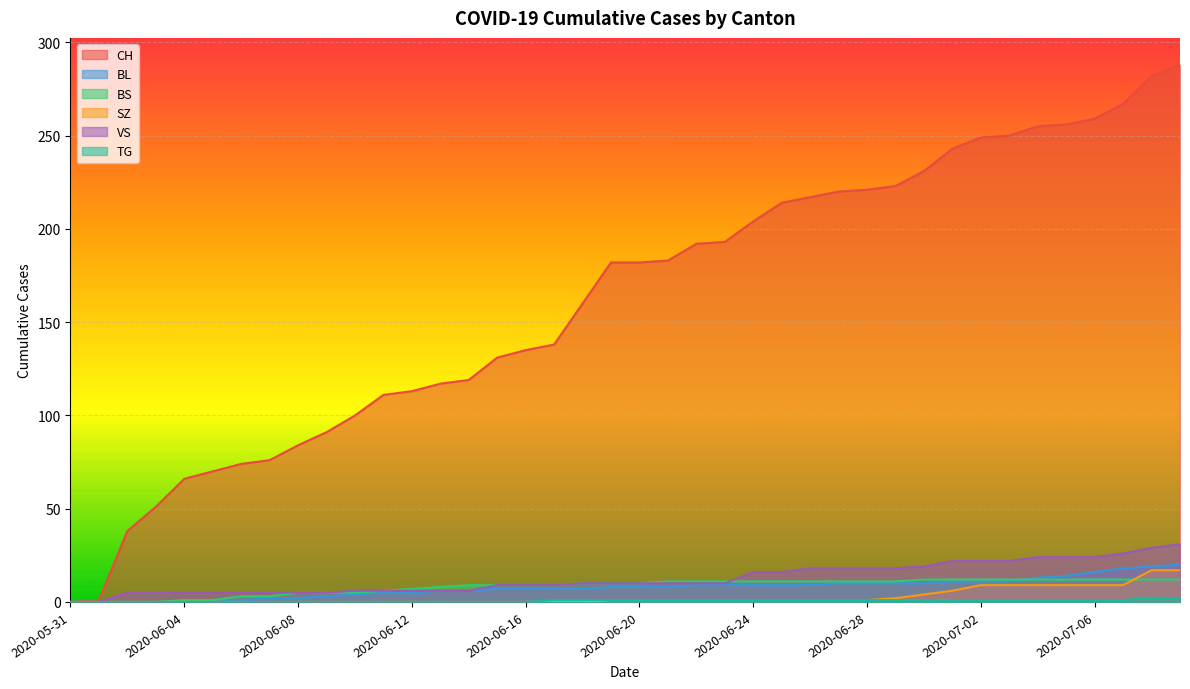

What is the value of the BL point at the 23rd from the left?

9